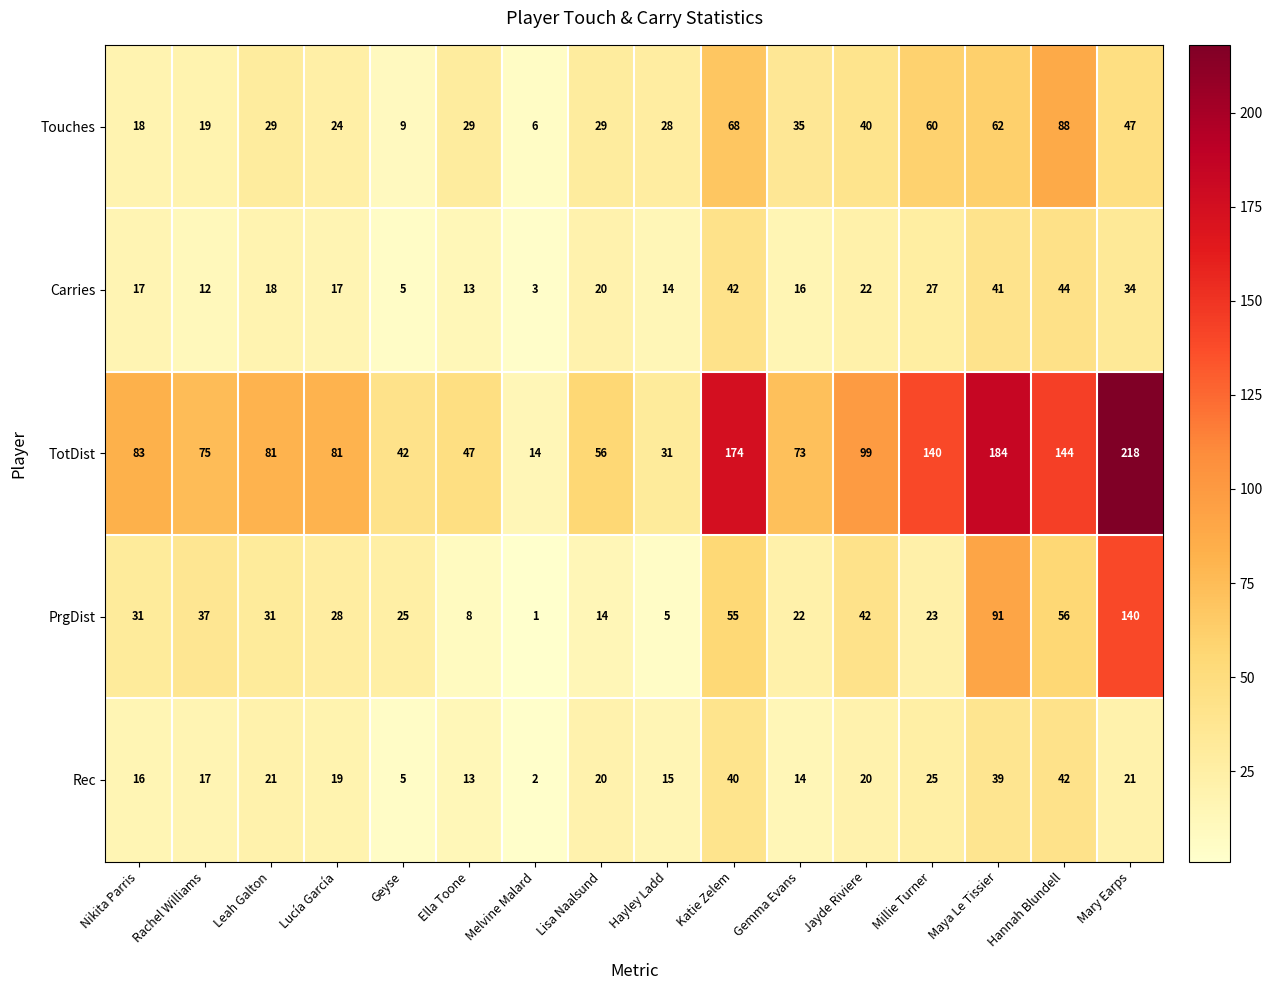

The Touches series shows 21 at Gemma Evans. True or false?

False